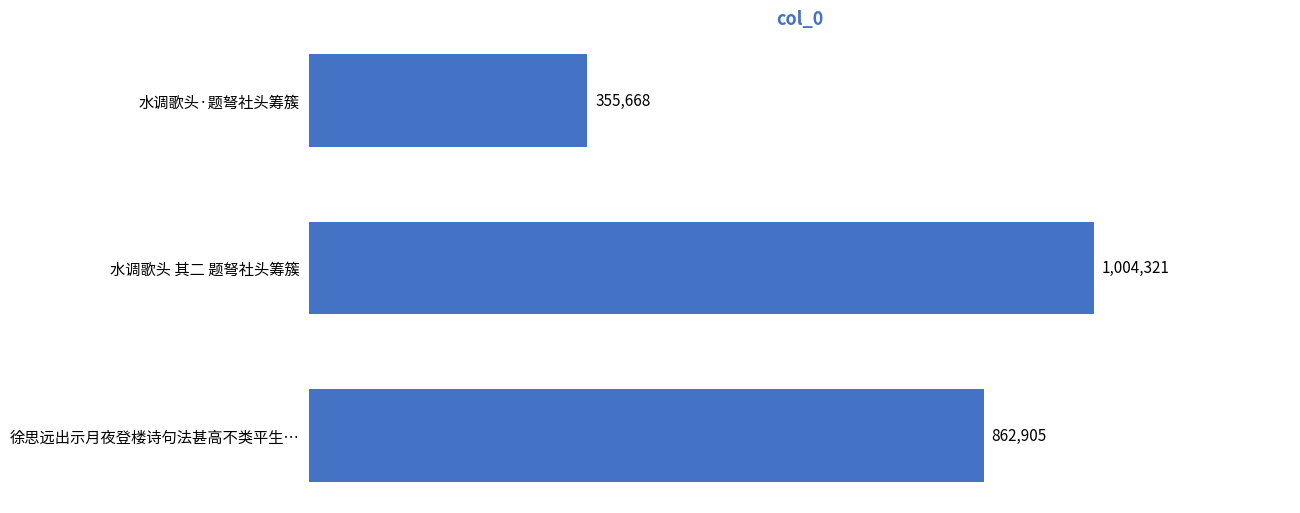

What is the change in value from 徐思远出示月夜登楼诗句法甚高不类平生… to 水调歌头 其二 题弩社头筹簇?

+141416